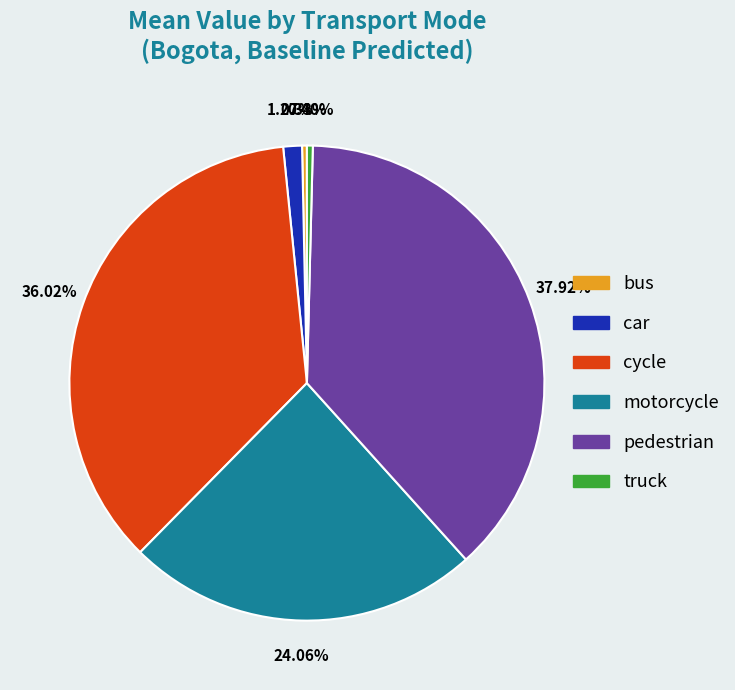

Is the sum of cycle and motorcycle greater than half?

Yes